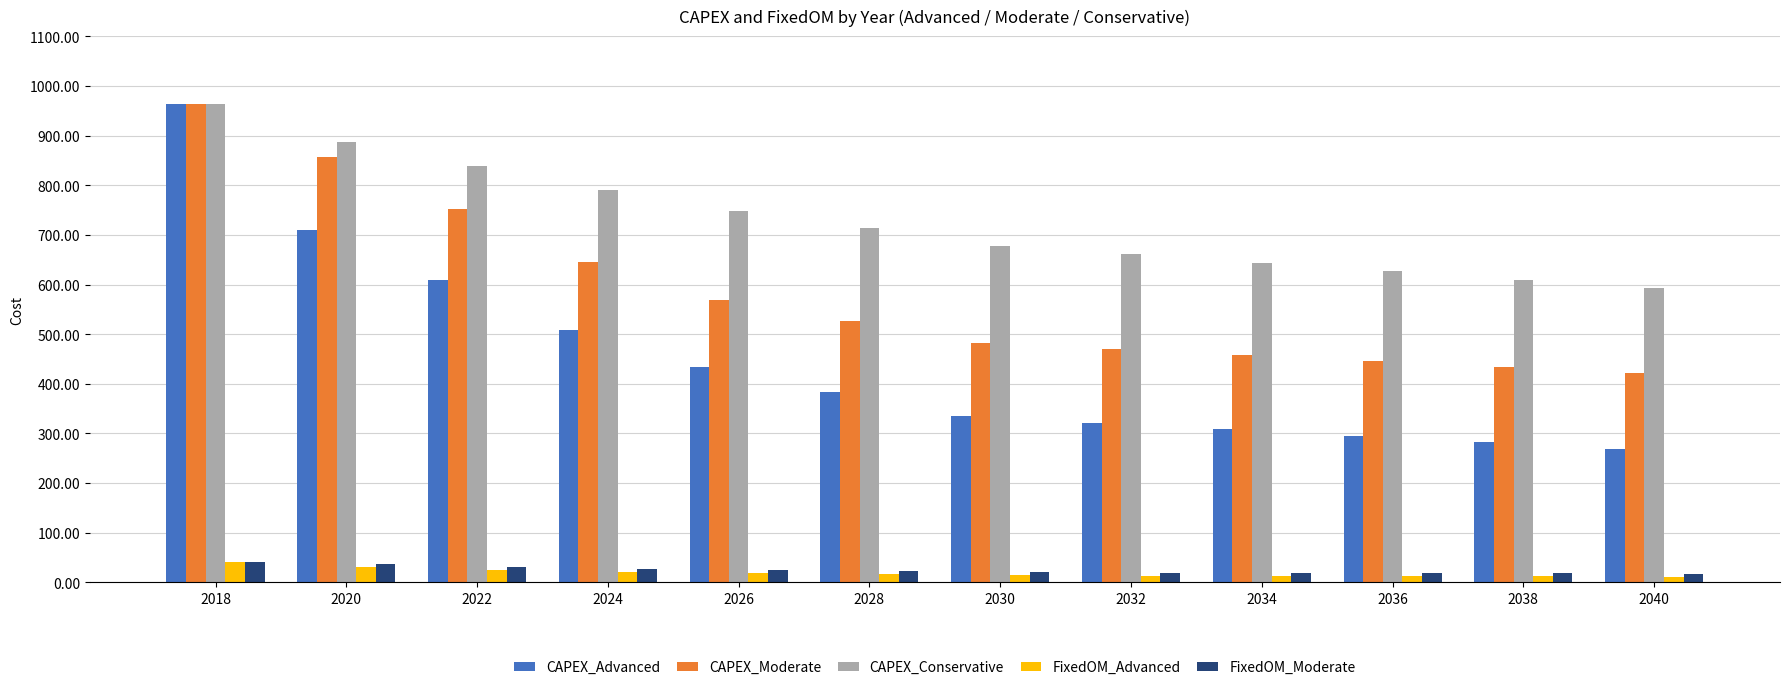

Is the value of FixedOM_Moderate at 2036 greater than the value of CAPEX_Advanced at 2020?

No